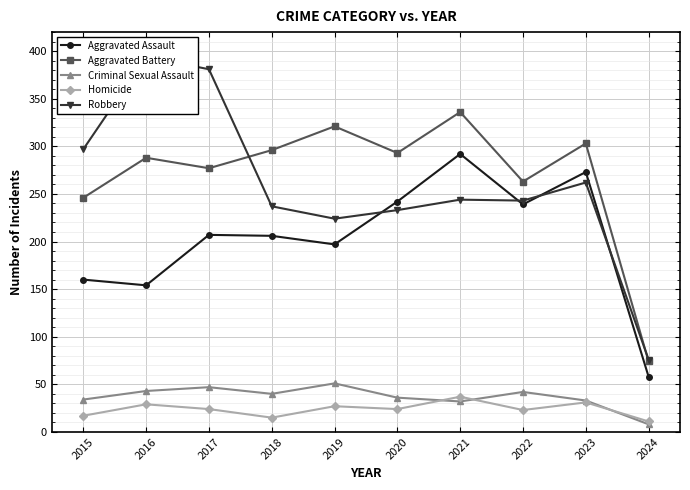

What is the value of the Aggravated Battery point at the 1st from the left?

246